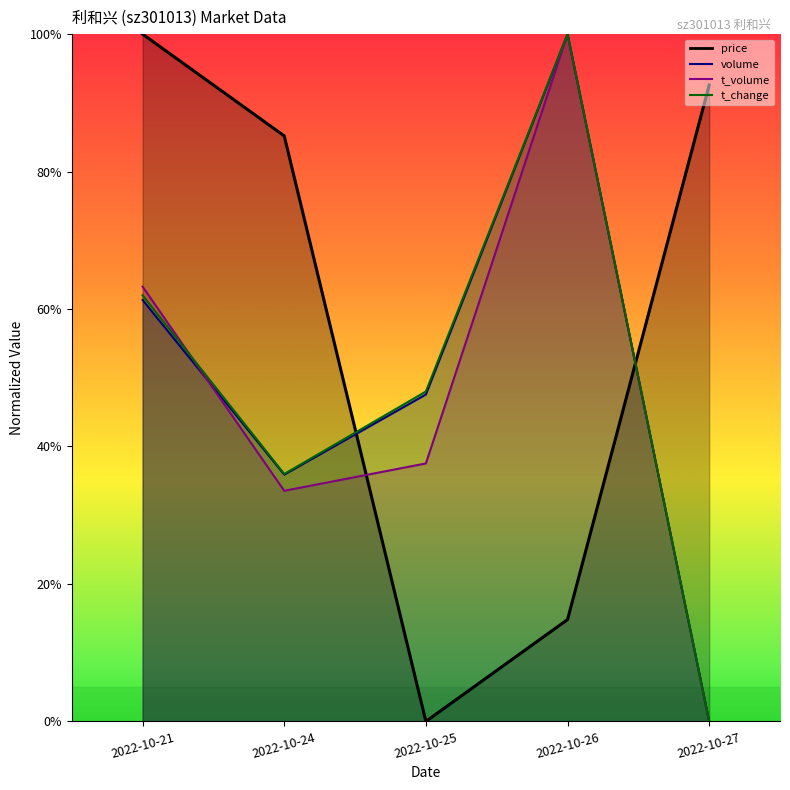

Where is t_change nearest to the value 0?

2022-10-27